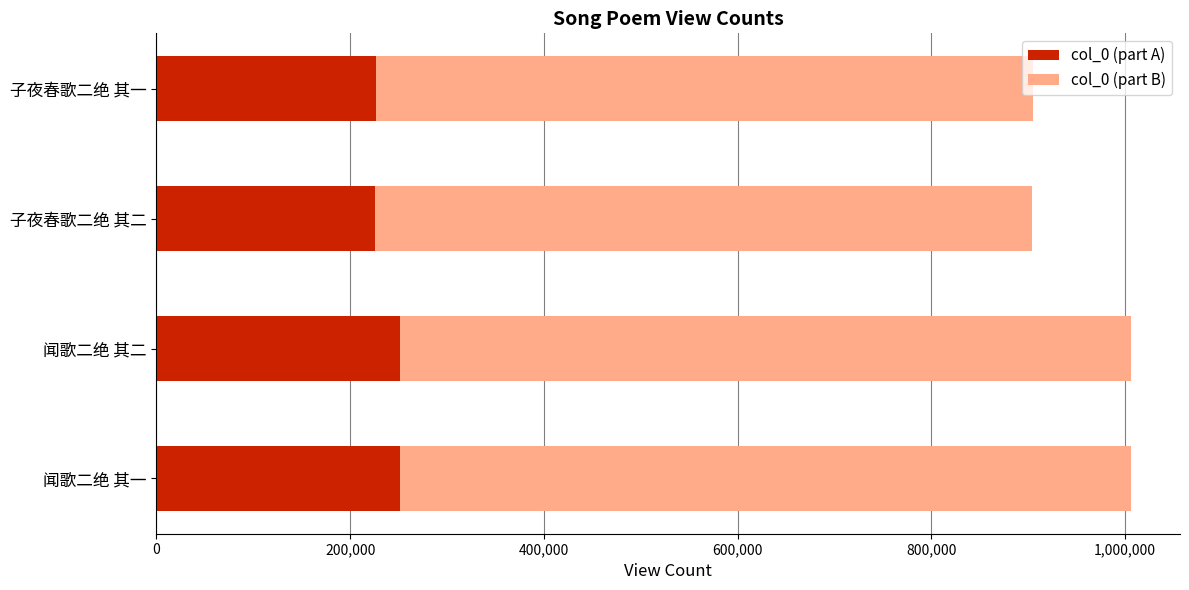

The value of col_0 (part A) at 子夜春歌二绝 其一 is 150774.0. True or false?

False